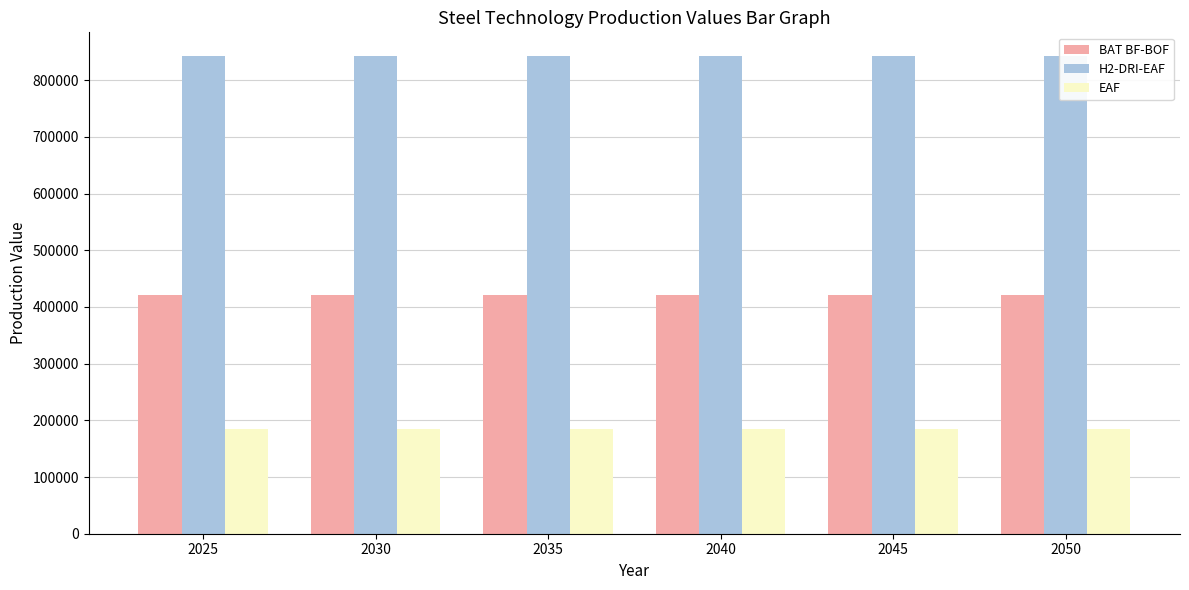

Does the chart contain any negative values?

No